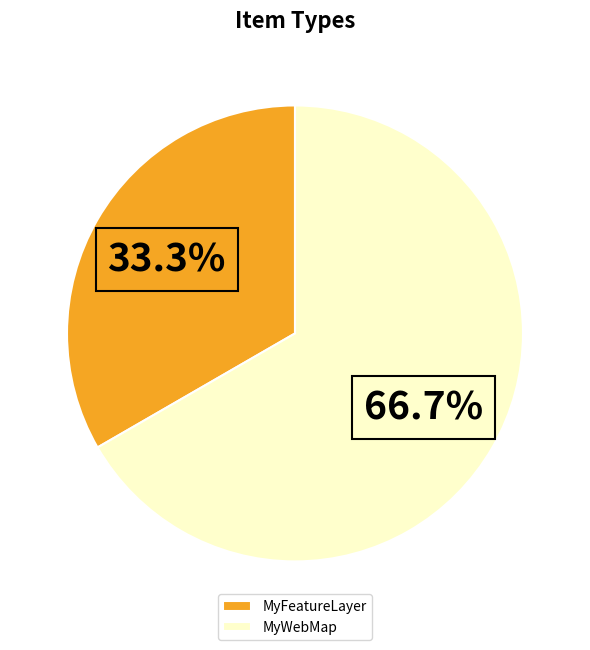

Which slice is the largest?

MyWebMap